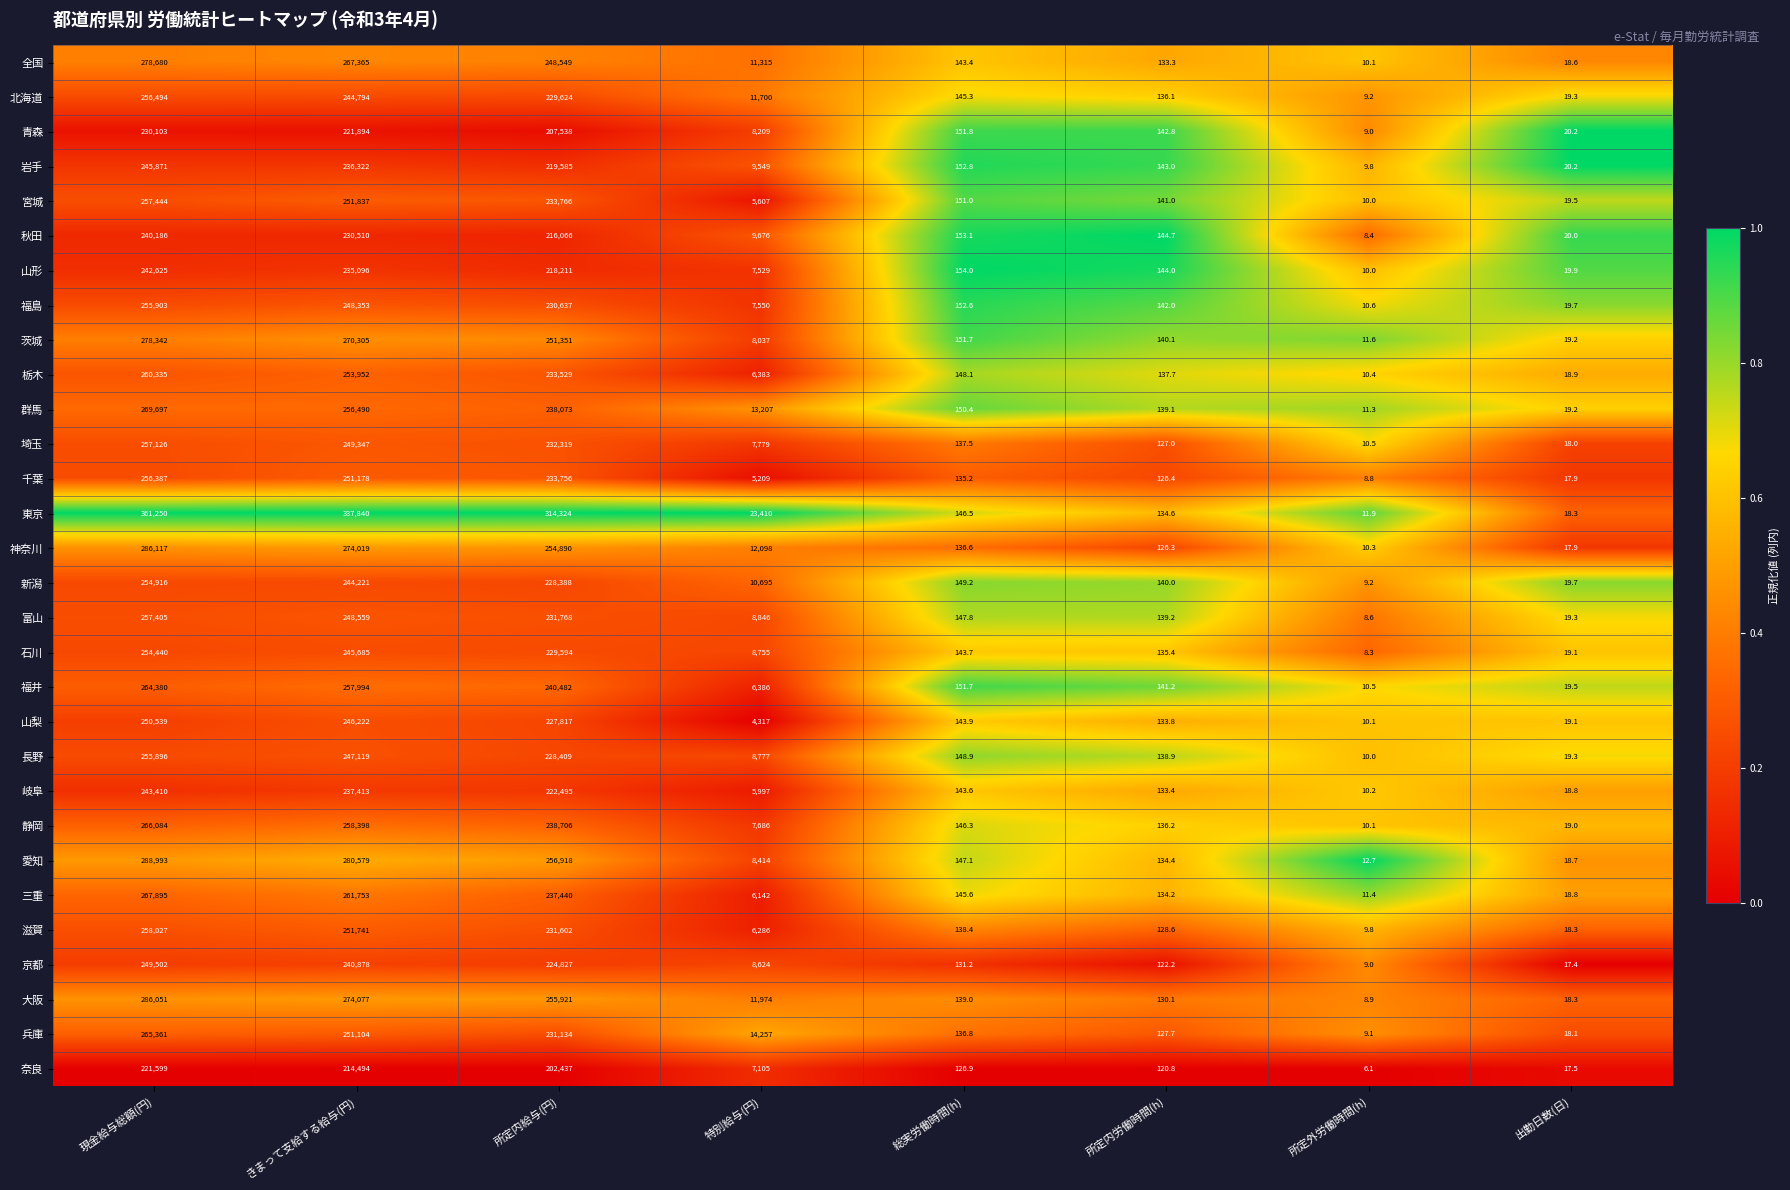

What is the difference between the 三重 values at 総実労働時間(h) and 所定内給与(円)?

237294.4